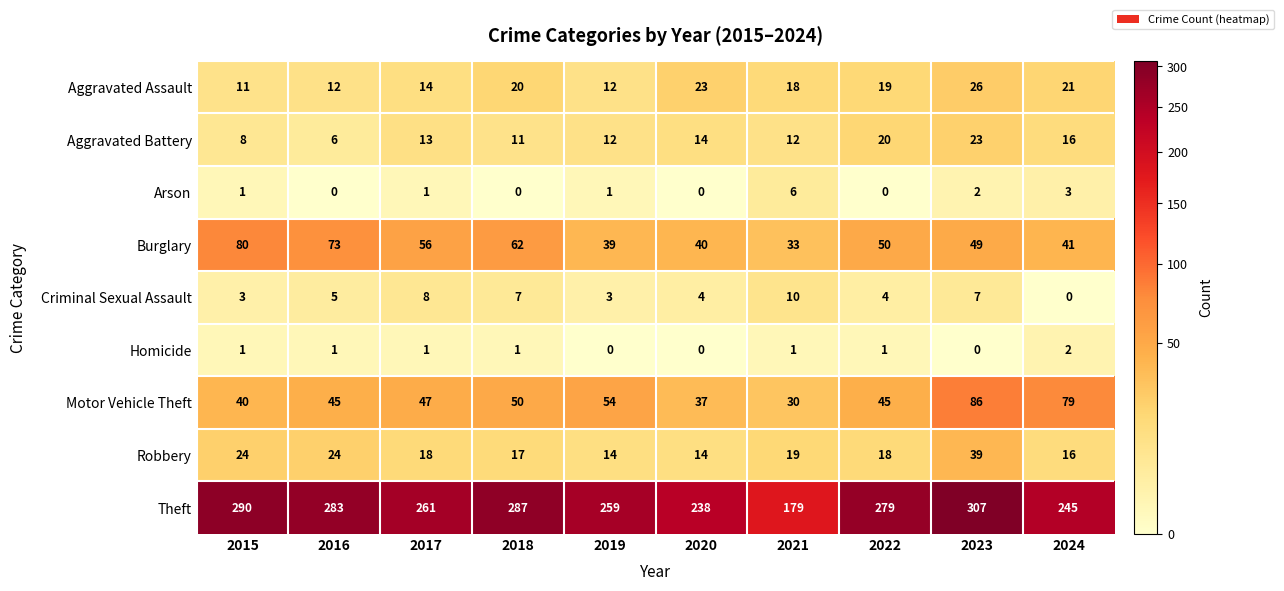

List the series in order of their peak value, lowest first.

Homicide, Arson, Criminal Sexual Assault, Aggravated Battery, Aggravated Assault, Robbery, Burglary, Motor Vehicle Theft, Theft